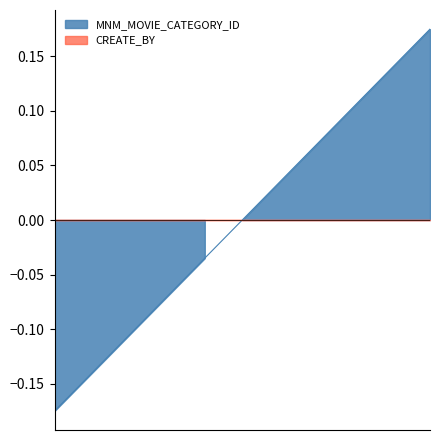

The value at 3 is -0.1. True or false?

False